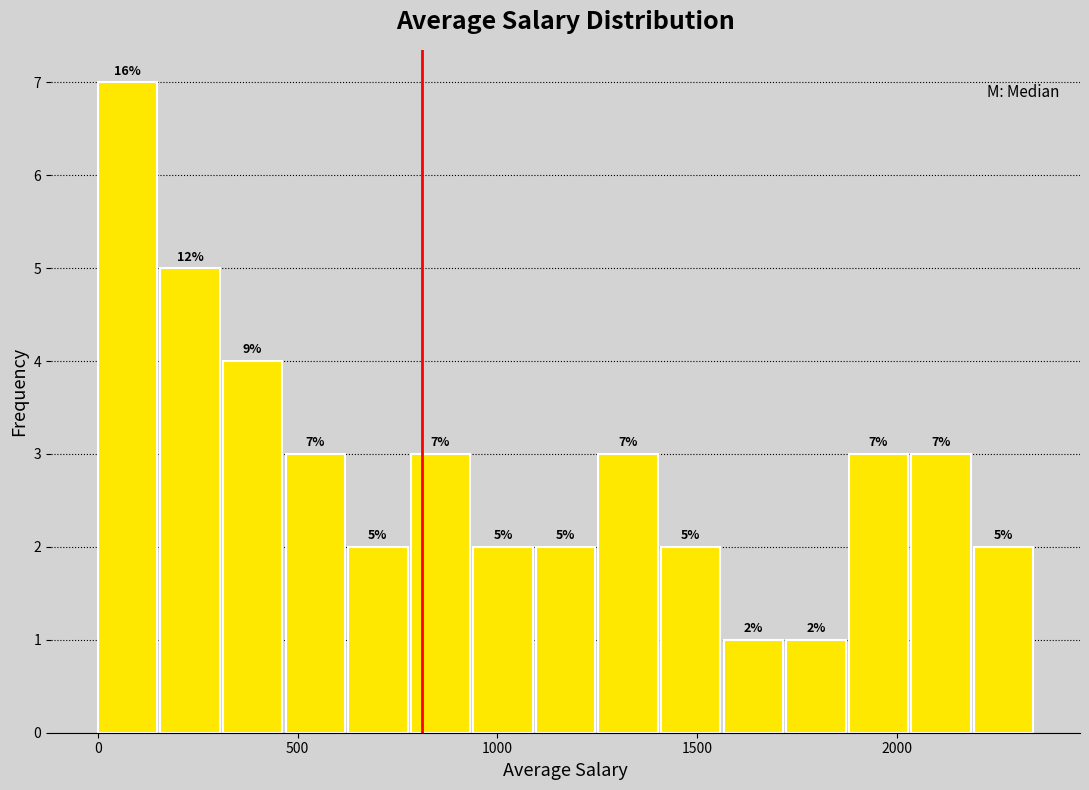

Around what value on the x-axis is the tallest bar? Give the approximate position of its centre, as read against the axis.

50